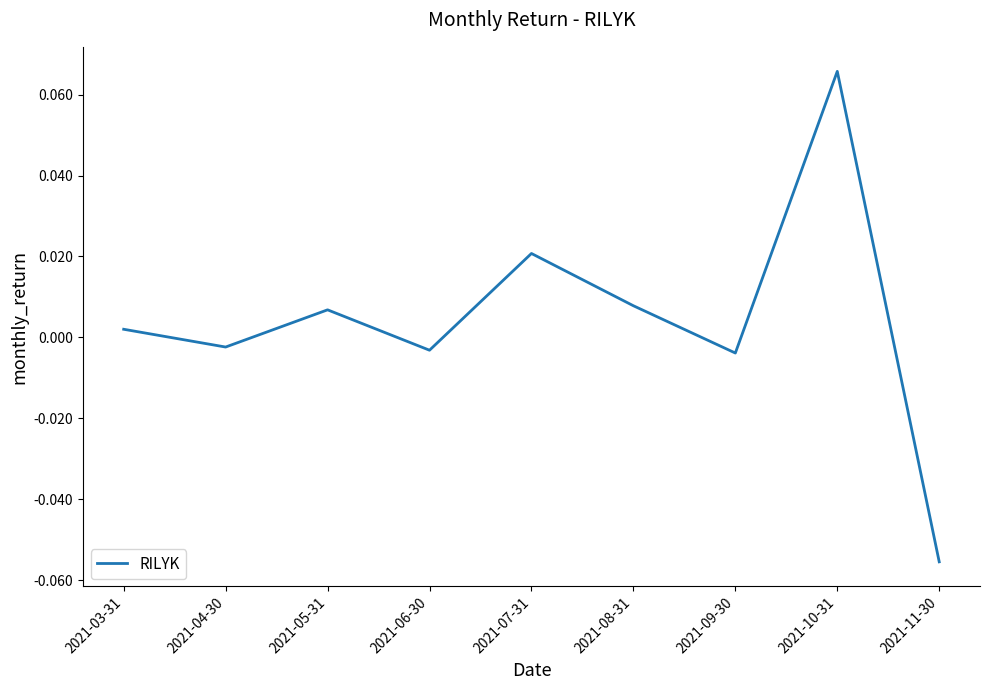

How many interior local peaks (higher than both neighbors) does the data have?

3